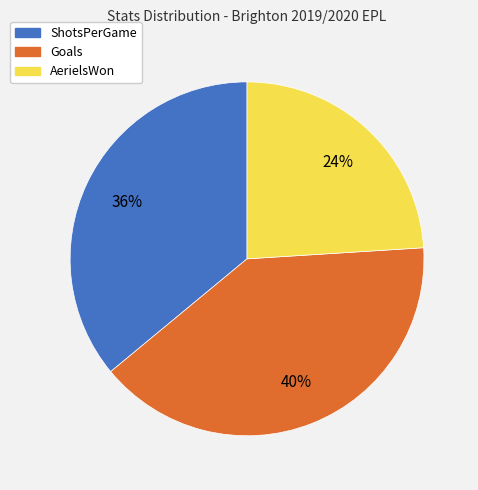

Which has a higher value, AerielsWon or Goals?

Goals